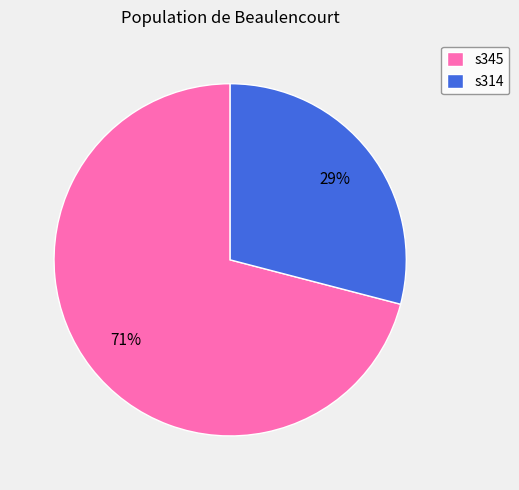

Combined, do s314 and s345 account for over 50%?

Yes